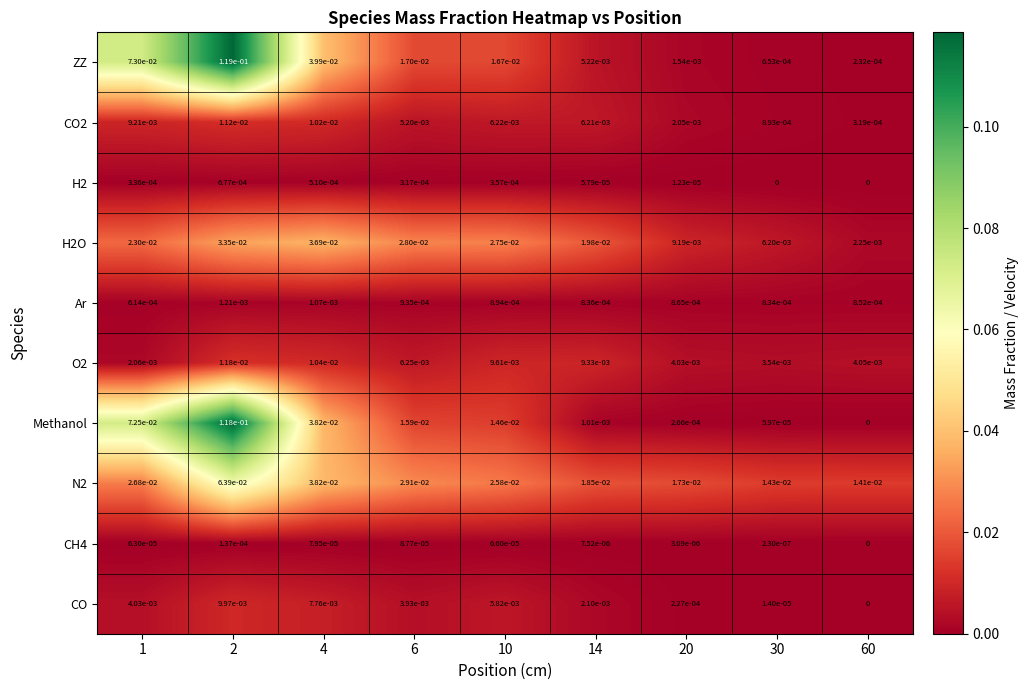

At how many categories does at least one series exceed 0?

9